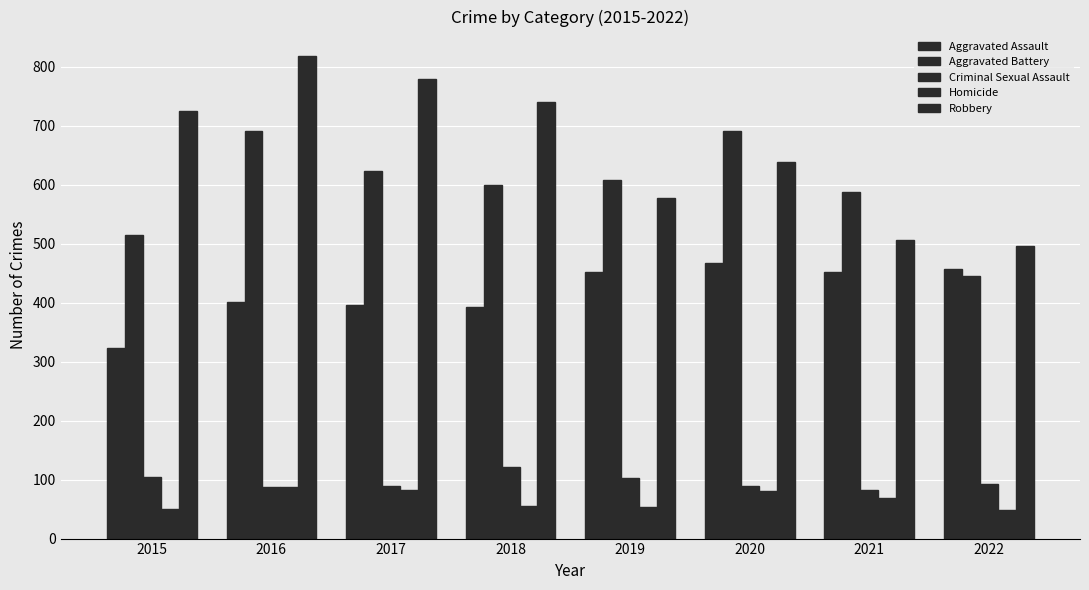

Rank the series at 2019 from highest to lowest value.

Aggravated Battery, Robbery, Aggravated Assault, Criminal Sexual Assault, Homicide